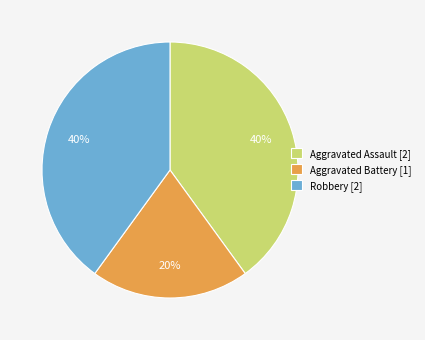

Is the sum of Robbery [2] and Aggravated Assault [2] greater than half?

Yes